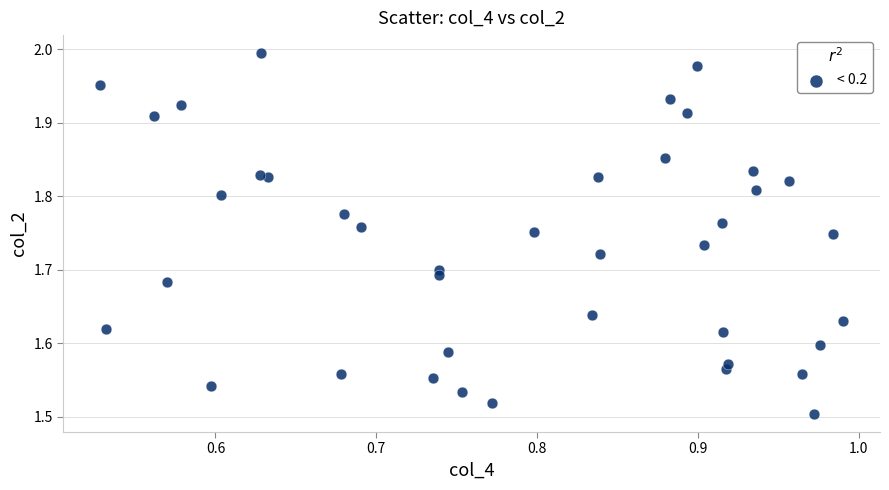

What is the range of Y values (max minus min)?

0.5